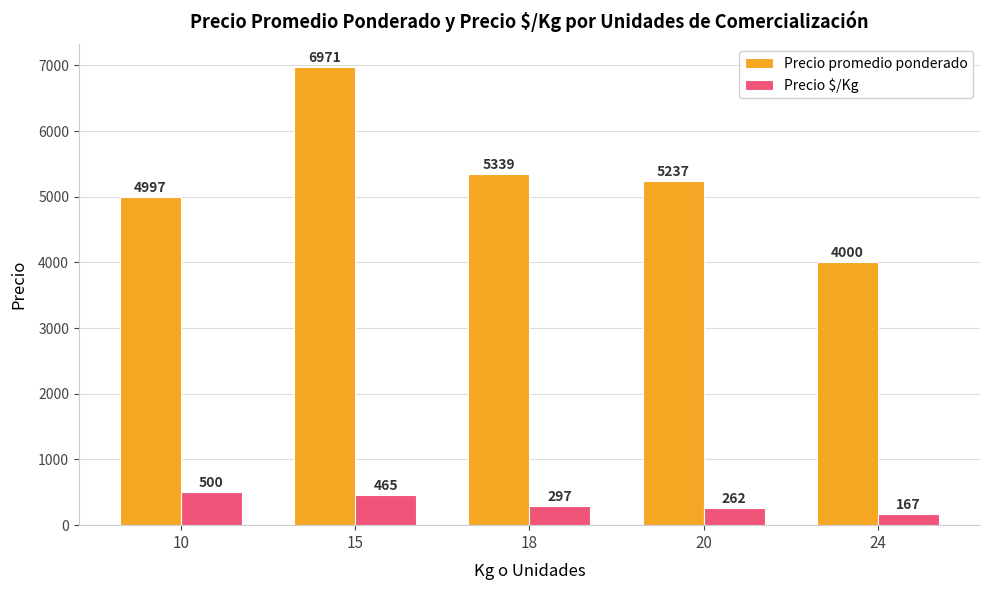

At which category is the sum across all series the highest?

15